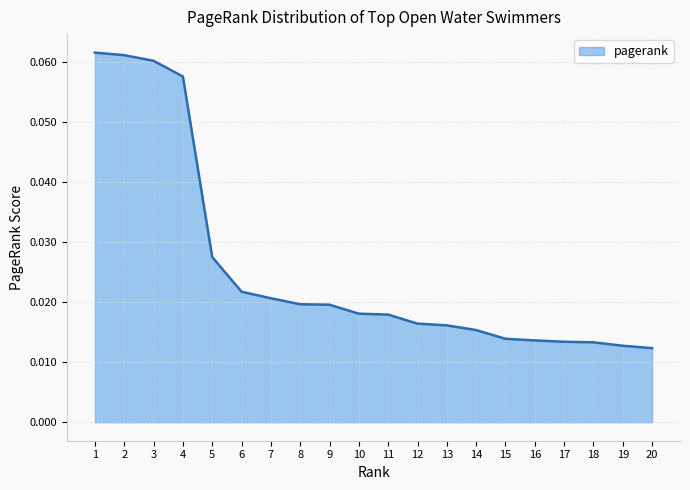

Which has a higher value, 7 or 13?

7